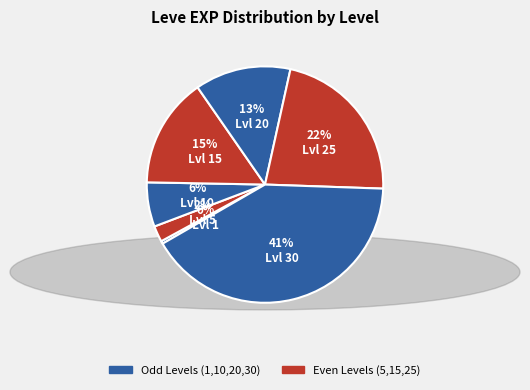

Which slice is the smallest?

Level 1